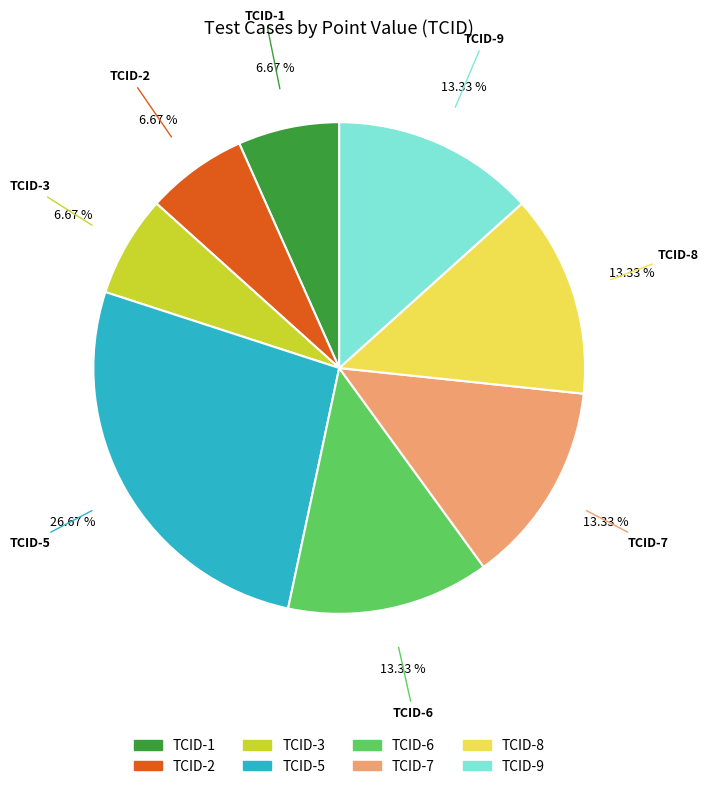

Does any single category account for the majority?

No